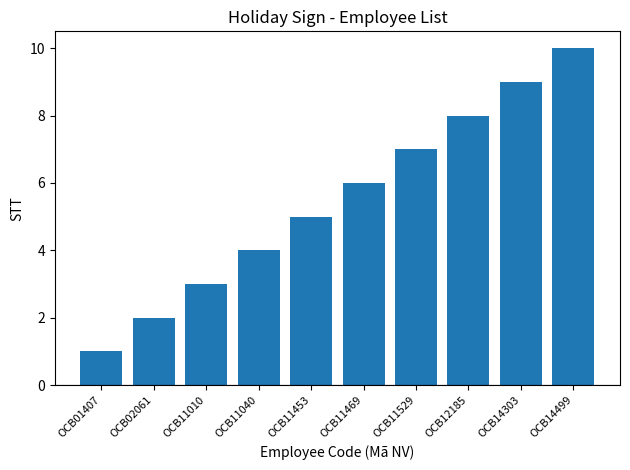

What is the greatest value displayed?

10